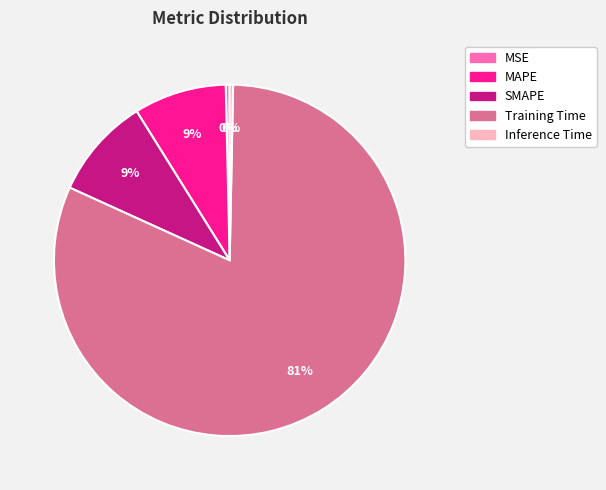

Which slice is the largest?

Training Time